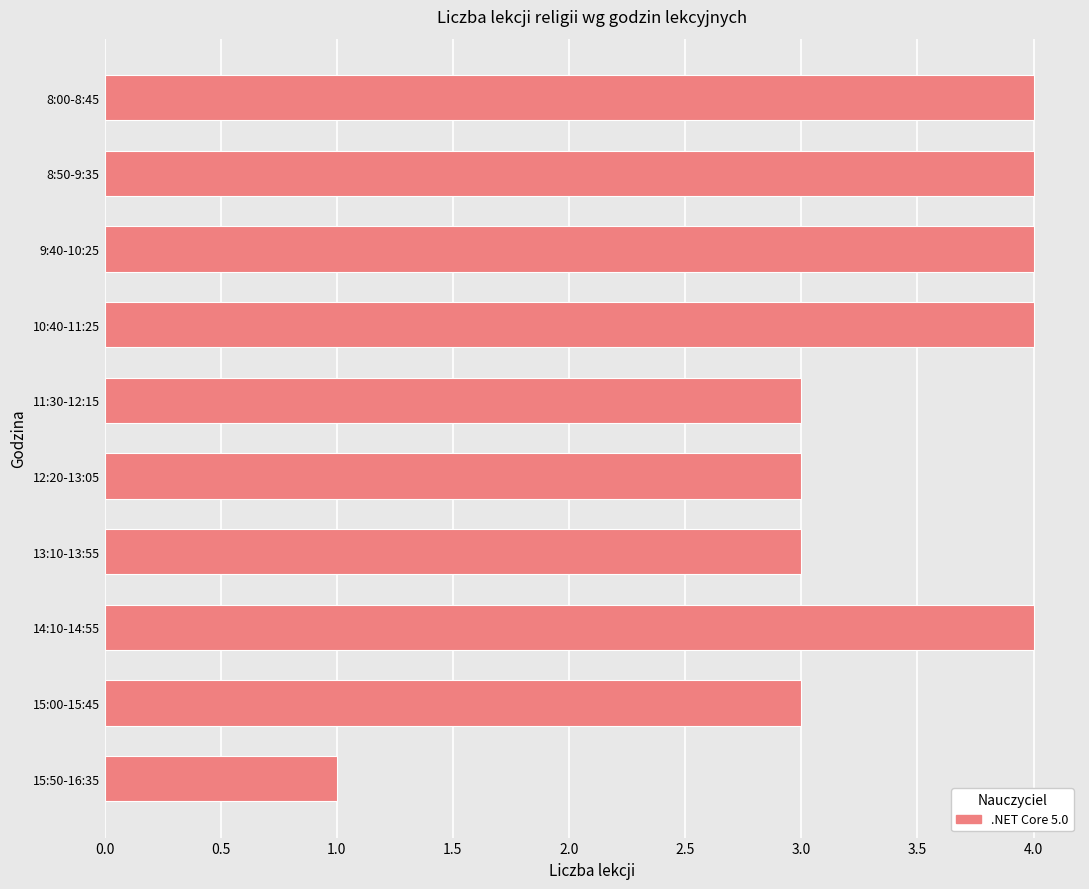

Does the chart contain stacked bars?

No